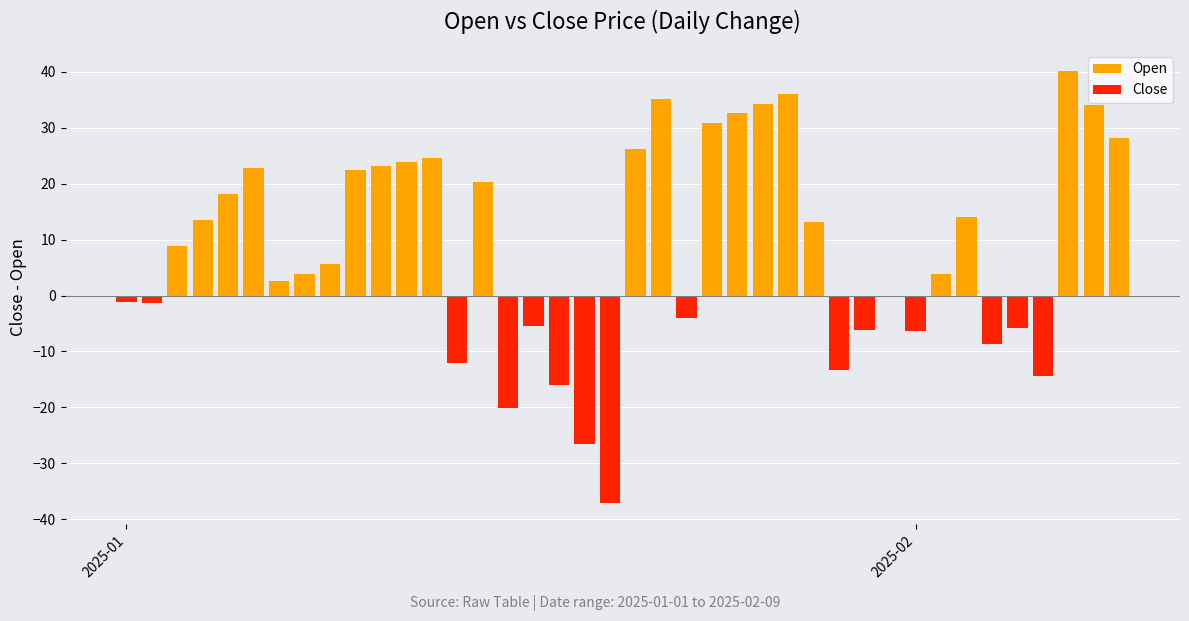

How many distinct data groups are displayed?

2